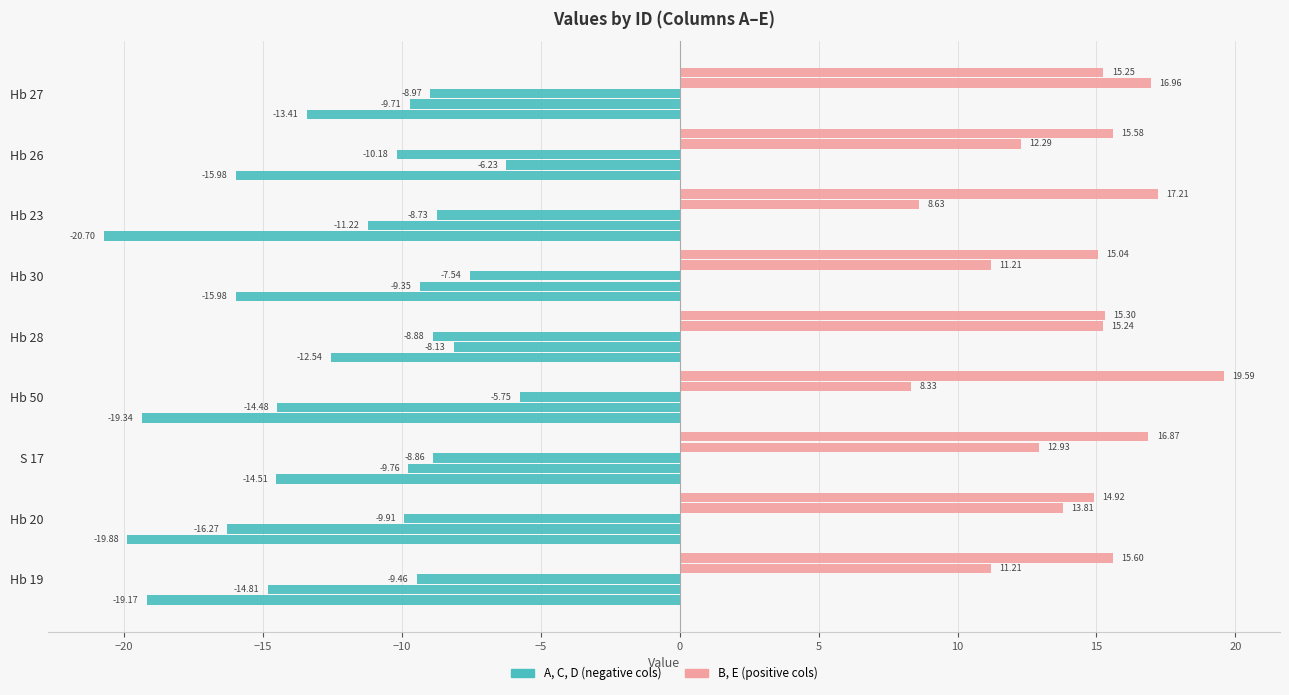

How many data points does each series have?

9